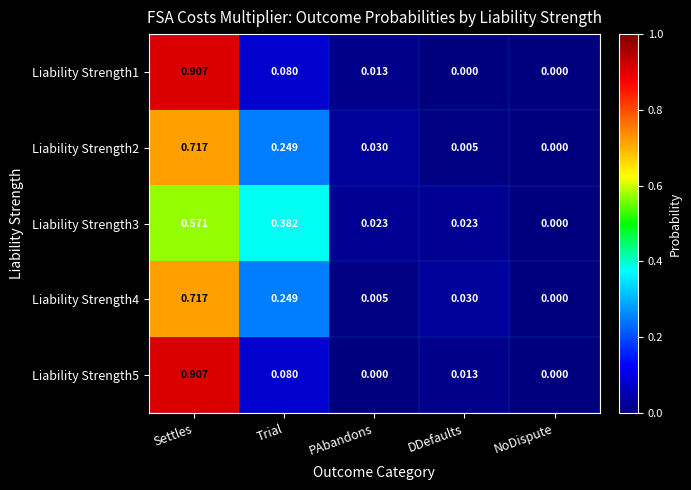

At which label does Liability Strength5 reach its peak?

Settles